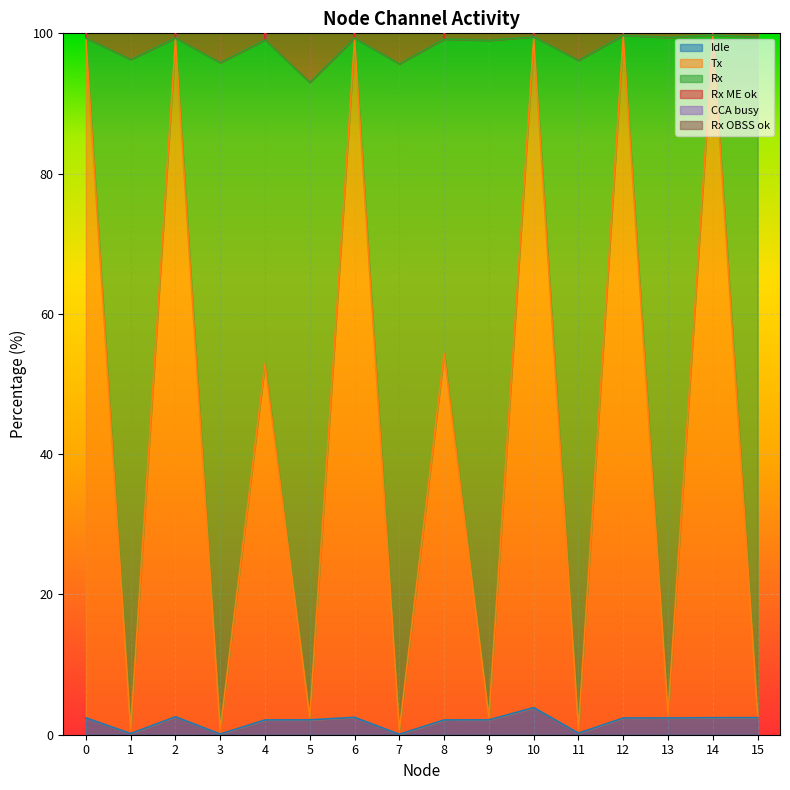

What is the difference between the maximum and minimum values in the Rx series?

96.3